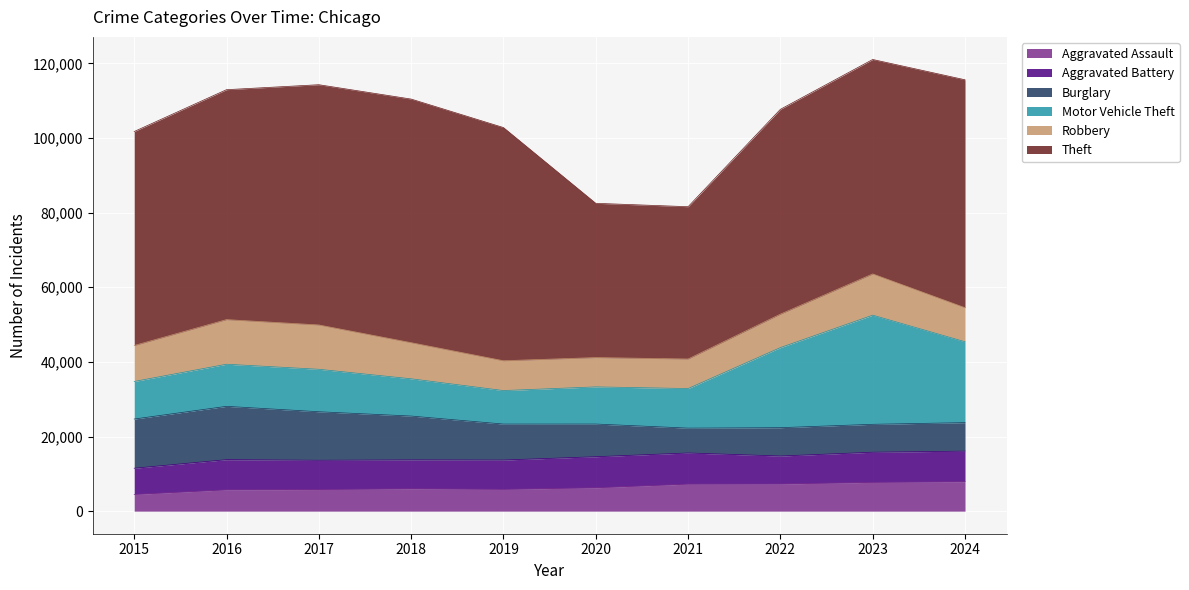

Is the value of Aggravated Battery at 2021 greater than the value of Aggravated Assault at 2019?

Yes